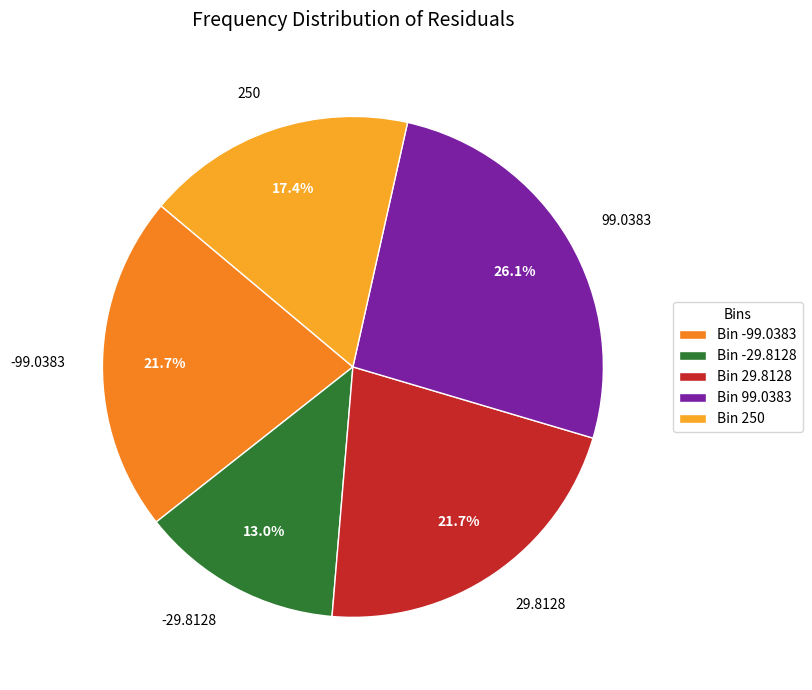

Is -99.0383 the majority of the pie?

No